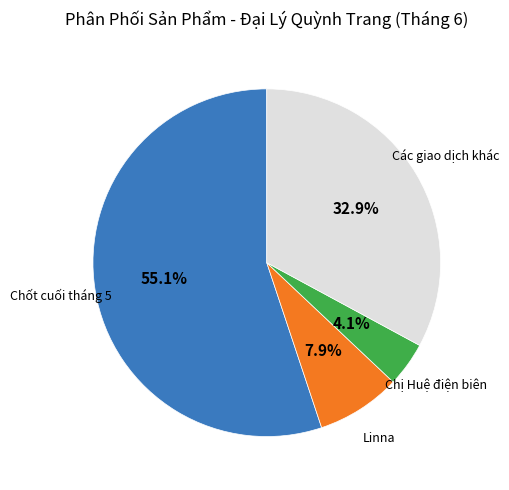

Count the number of slices in the pie.

4